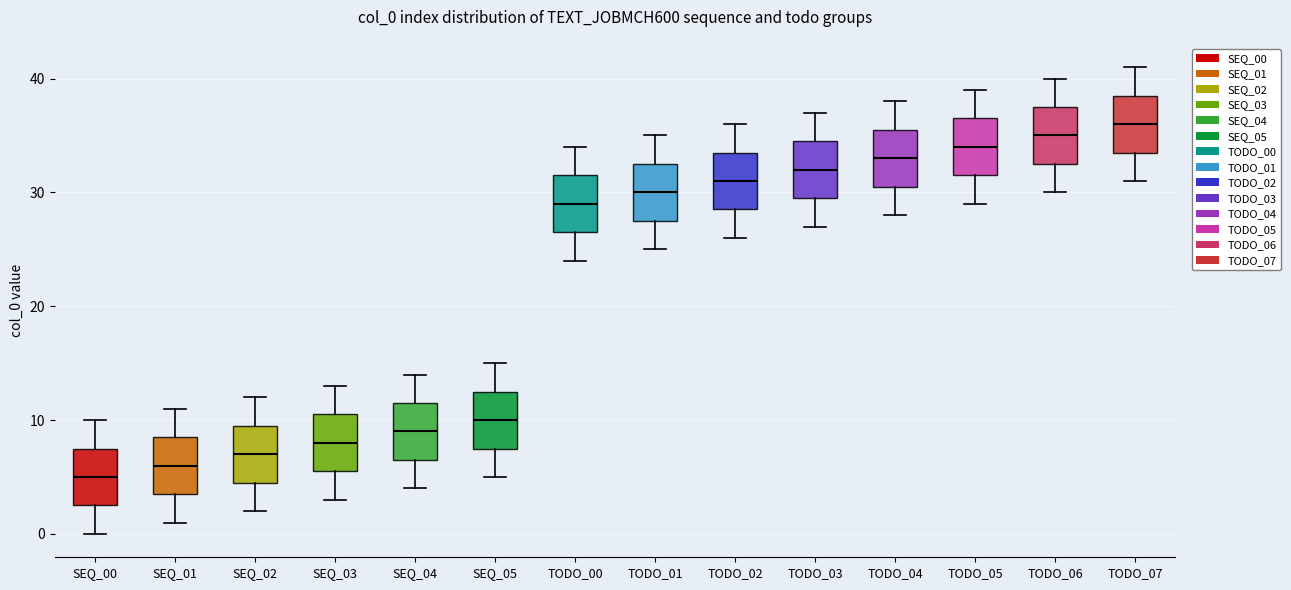

Where does the upper whisker of the box for SEQ_03 end on the y-axis? The values are not printed on the chart, so give them approximately, as read against the axis.

13